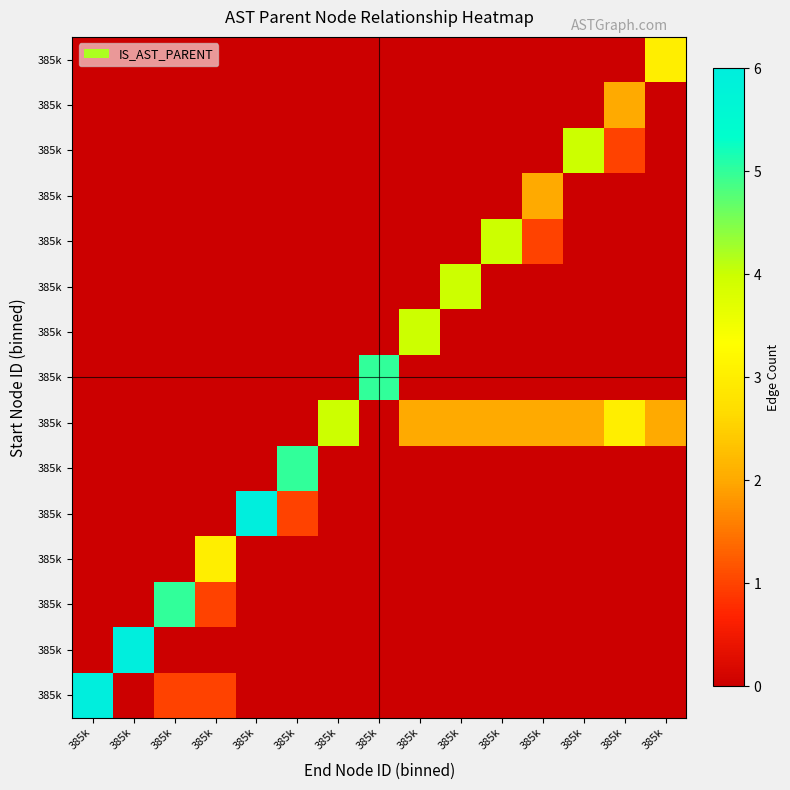

What is the spread (max minus min) of values at 385k?

6